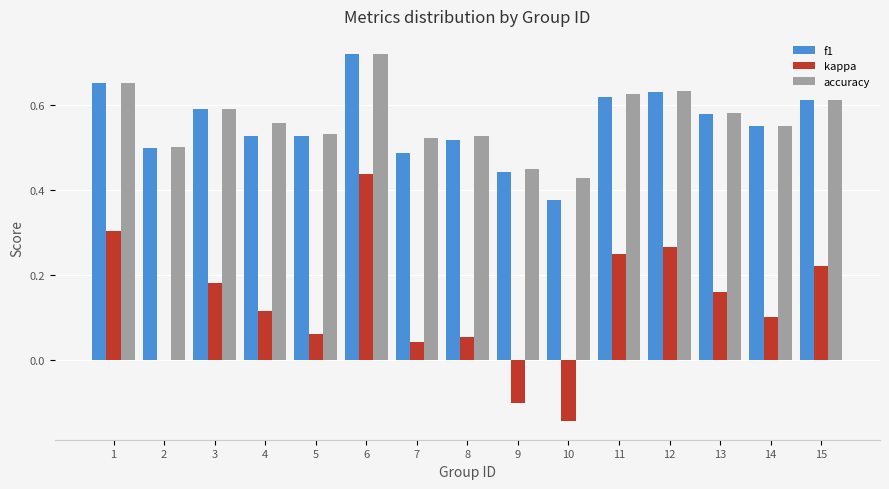

How many data points does each series have?

15